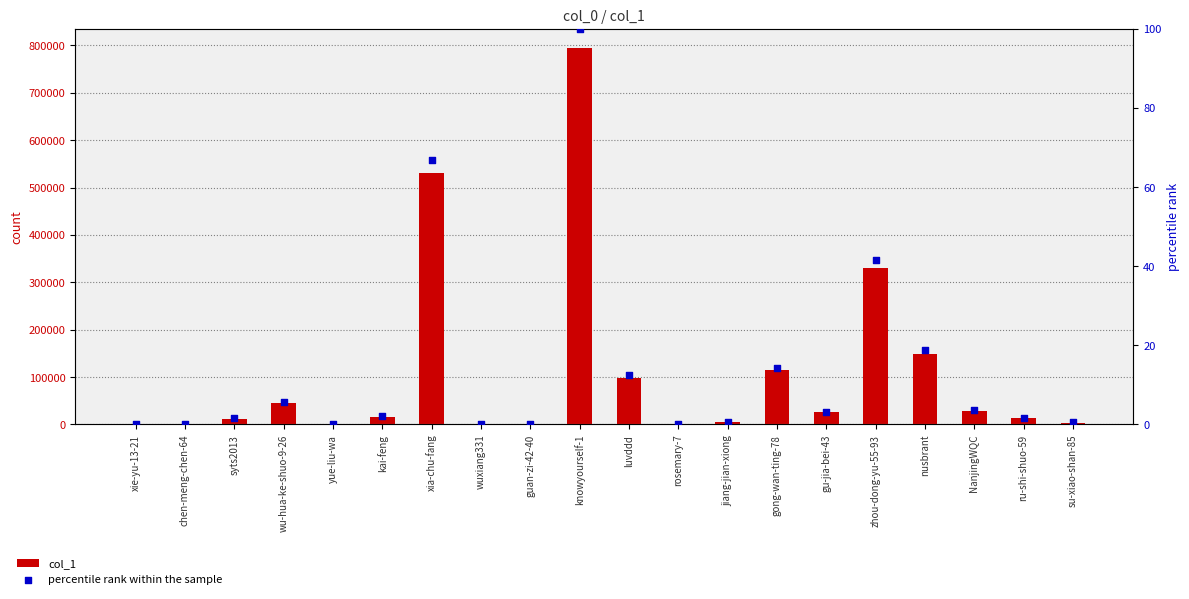

At which category is the sum across all series the highest?

knowyourself-1